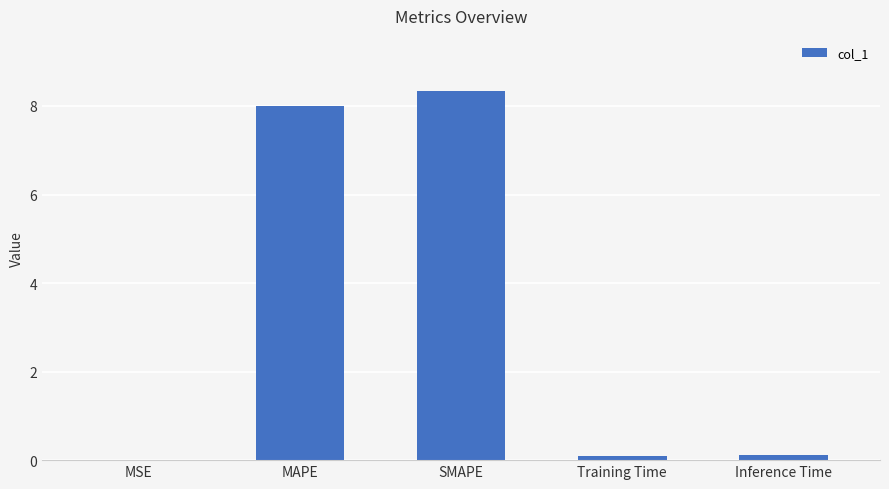

What is the sum of all values?

16.5